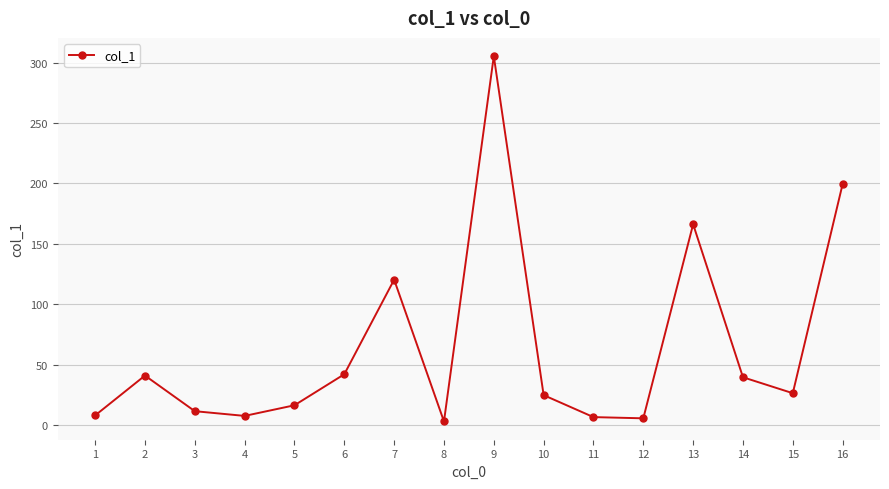

Where is the first local maximum?

2